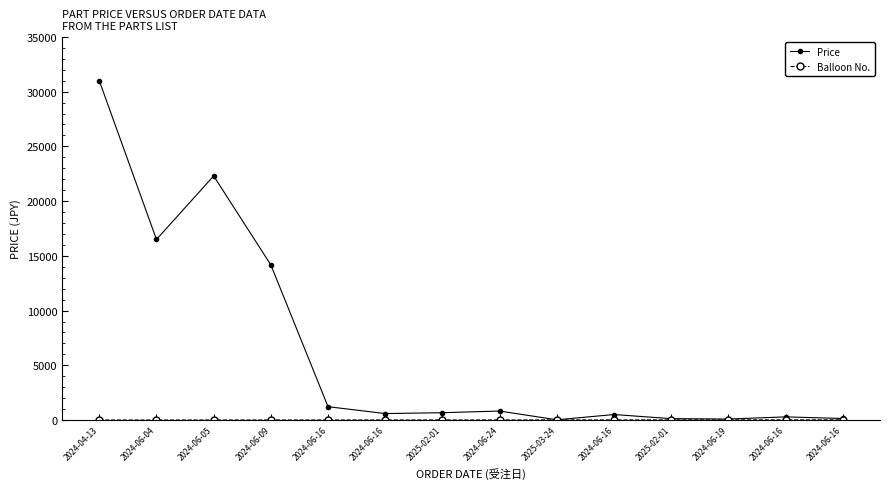

At which category is the sum across all series the highest?

2024-04-13